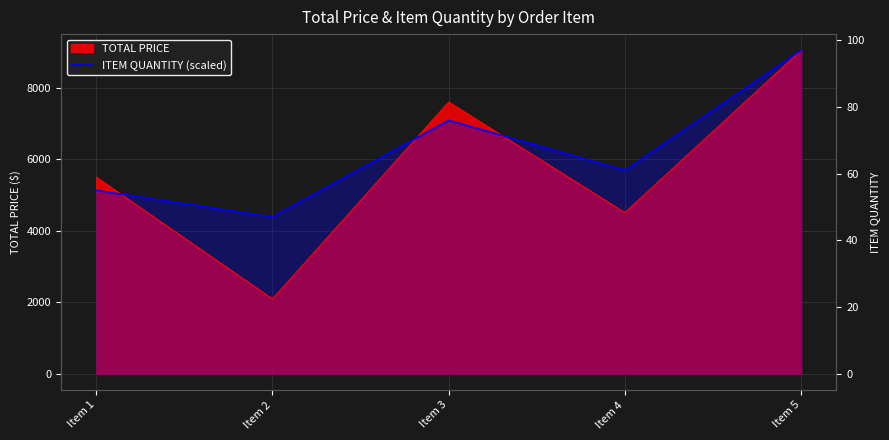

Which has a higher value, Item 4 or Item 2?

Item 4